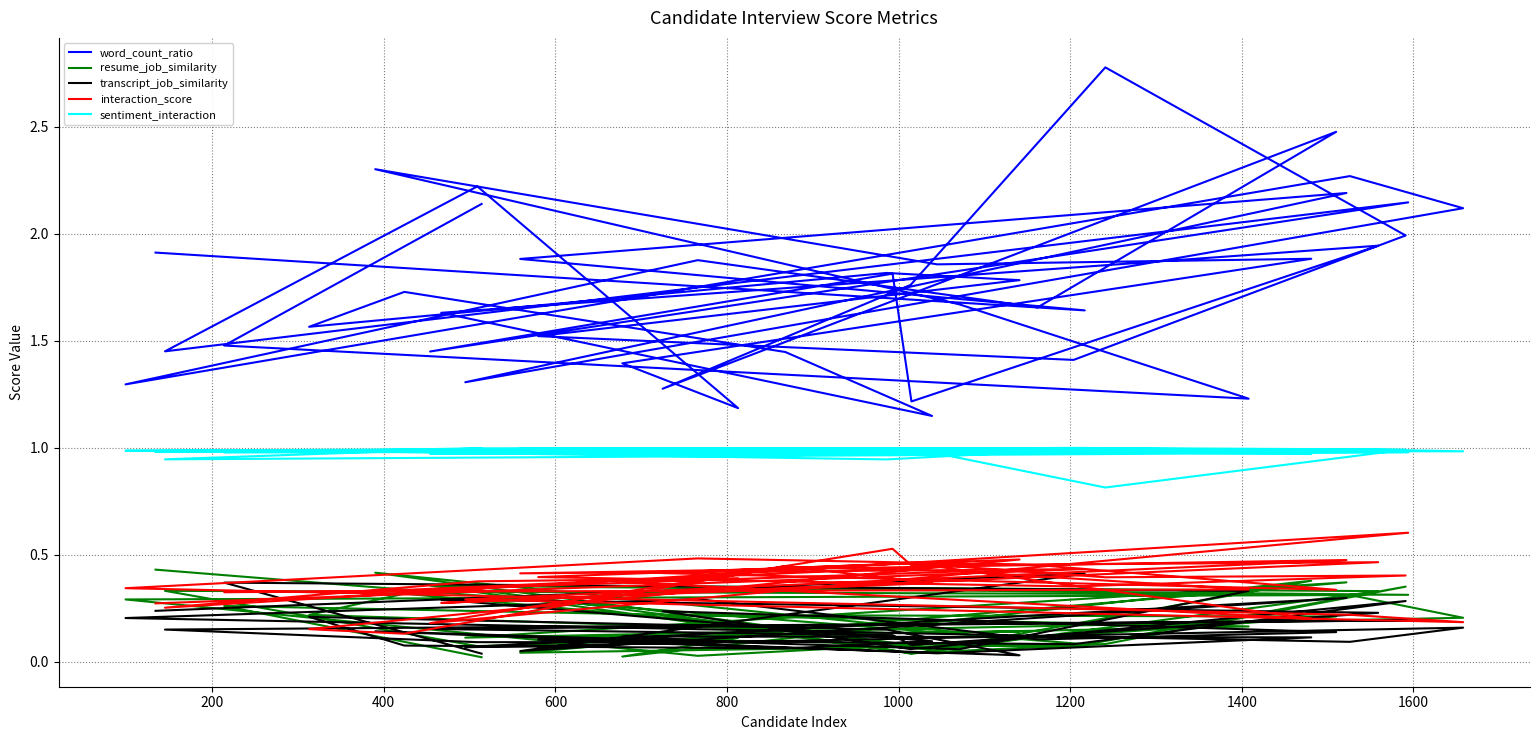

True or false: sentiment_interaction has more than 1 points higher than both neighbors.

True